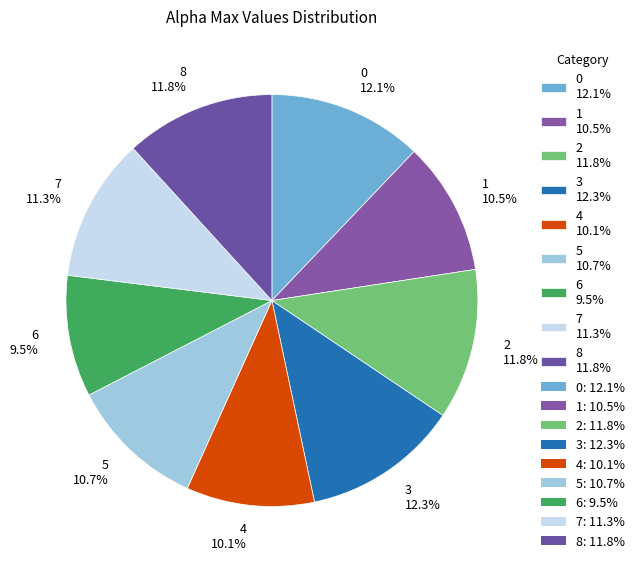

To the nearest percent, what is the difference between the largest and smallest slice percentages?

3%